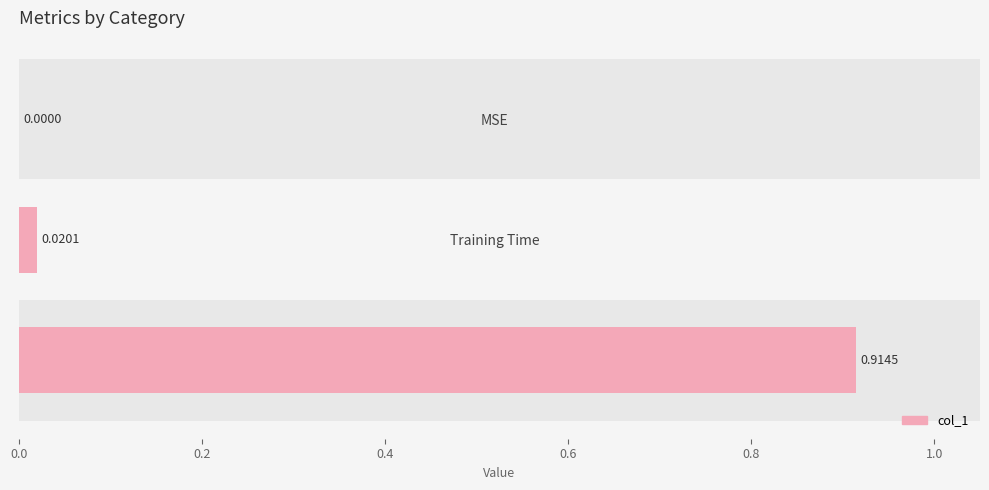

Is it true that the value at MSE is 0.4?

False